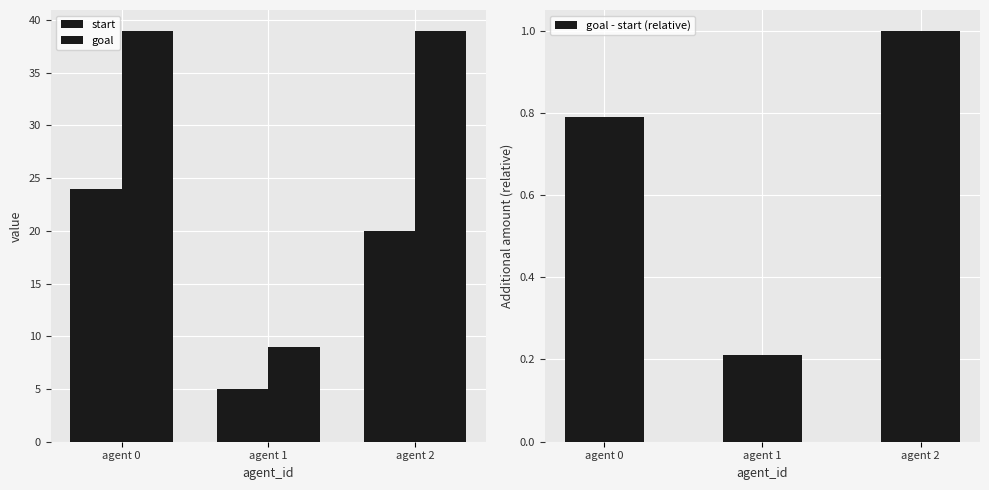

What is the difference between the goal values at agent 1 and agent 2?

30.0